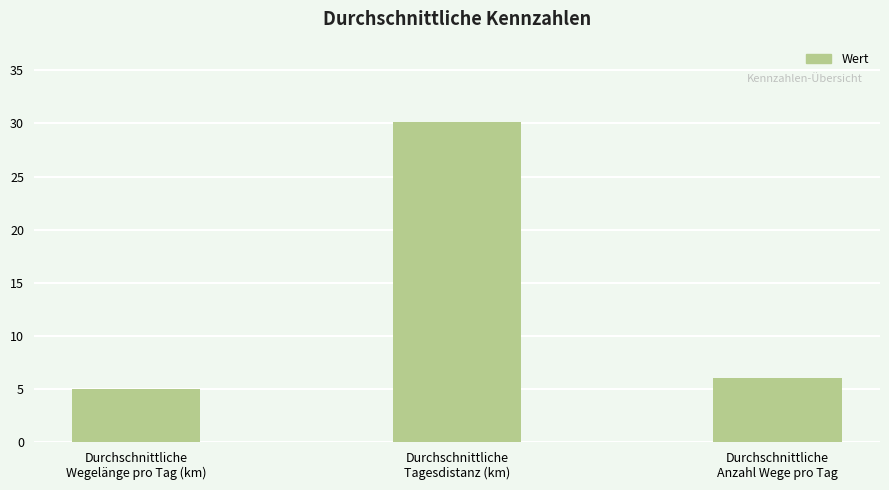

List the labels in order of value, largest first.

Durchschnittliche
Tagesdistanz (km), Durchschnittliche
Anzahl Wege pro Tag, Durchschnittliche
Wegelänge pro Tag (km)